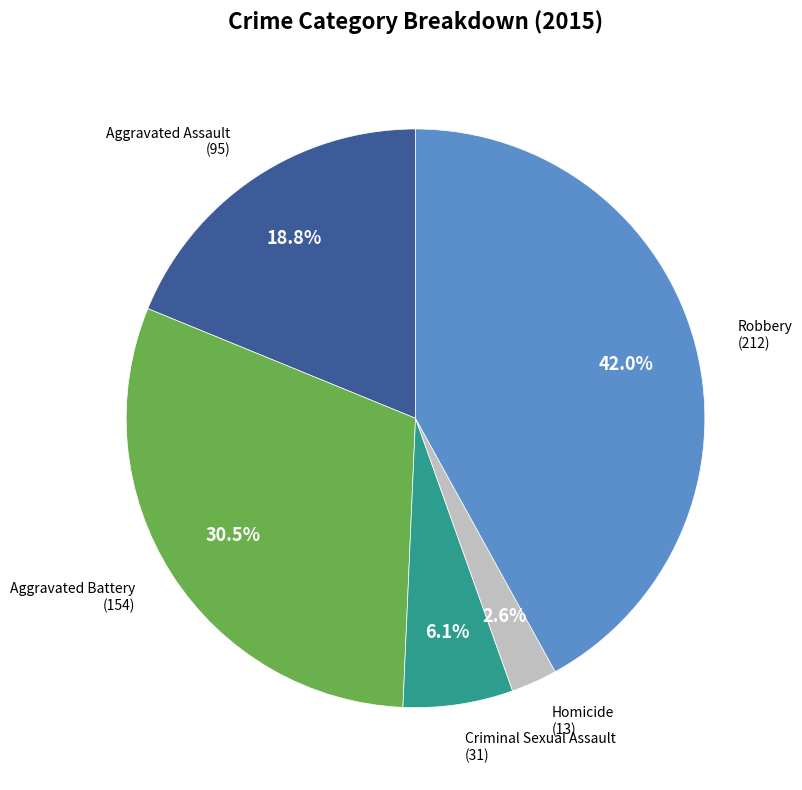

Does any single category account for the majority?

No